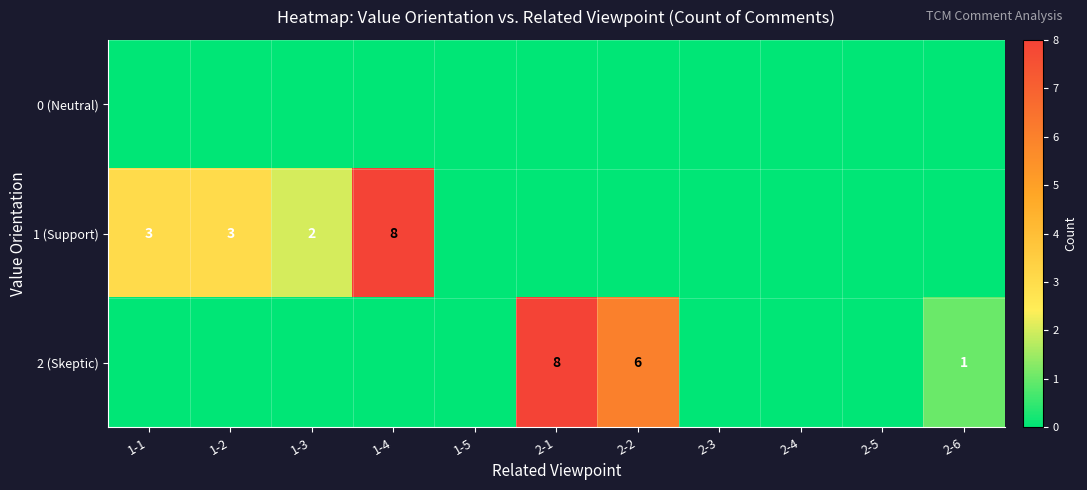

At which label is 0 (Neutral) closest to 0?

1-1